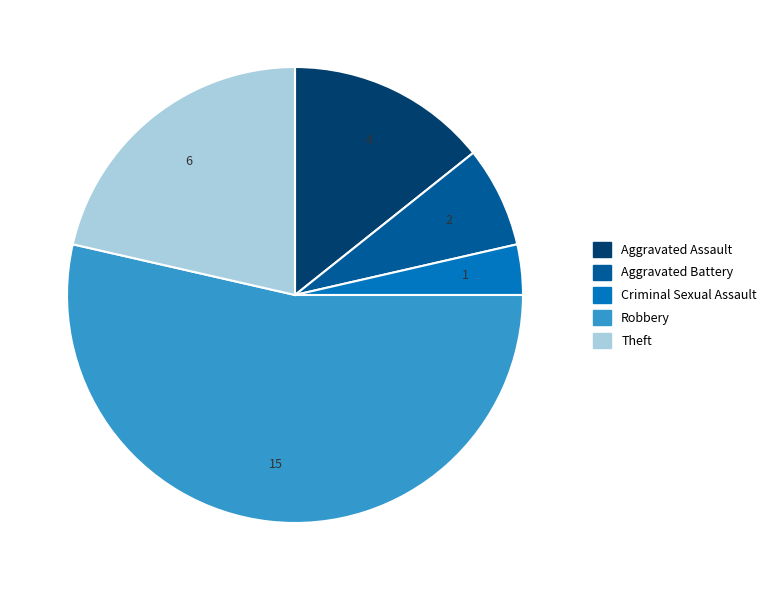

How many segments does this pie chart have?

5